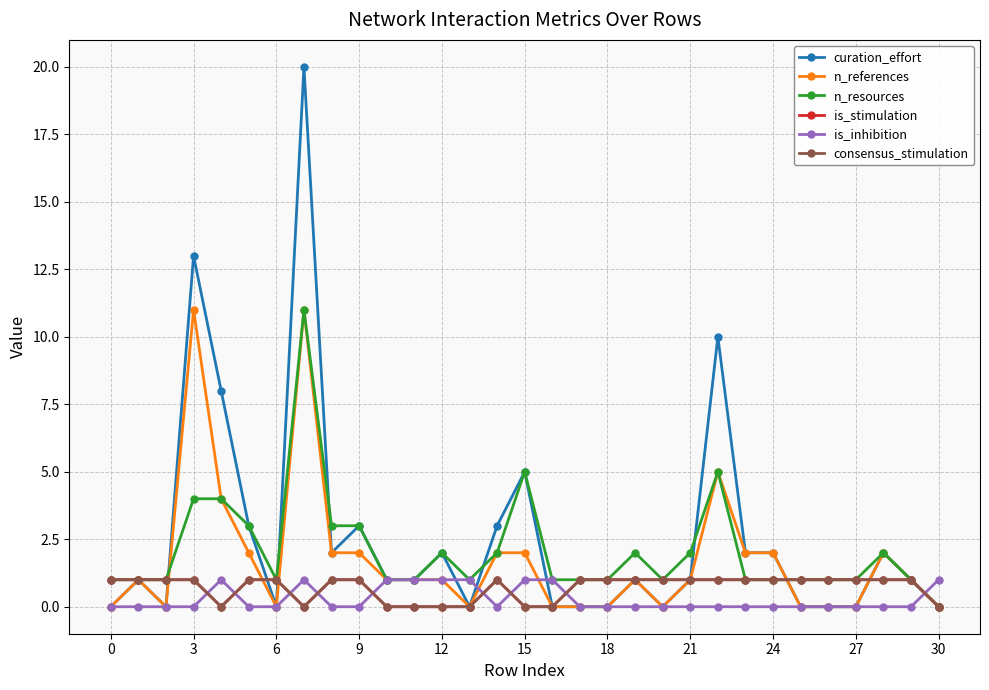

Which series has the largest total across all categories?

curation_effort